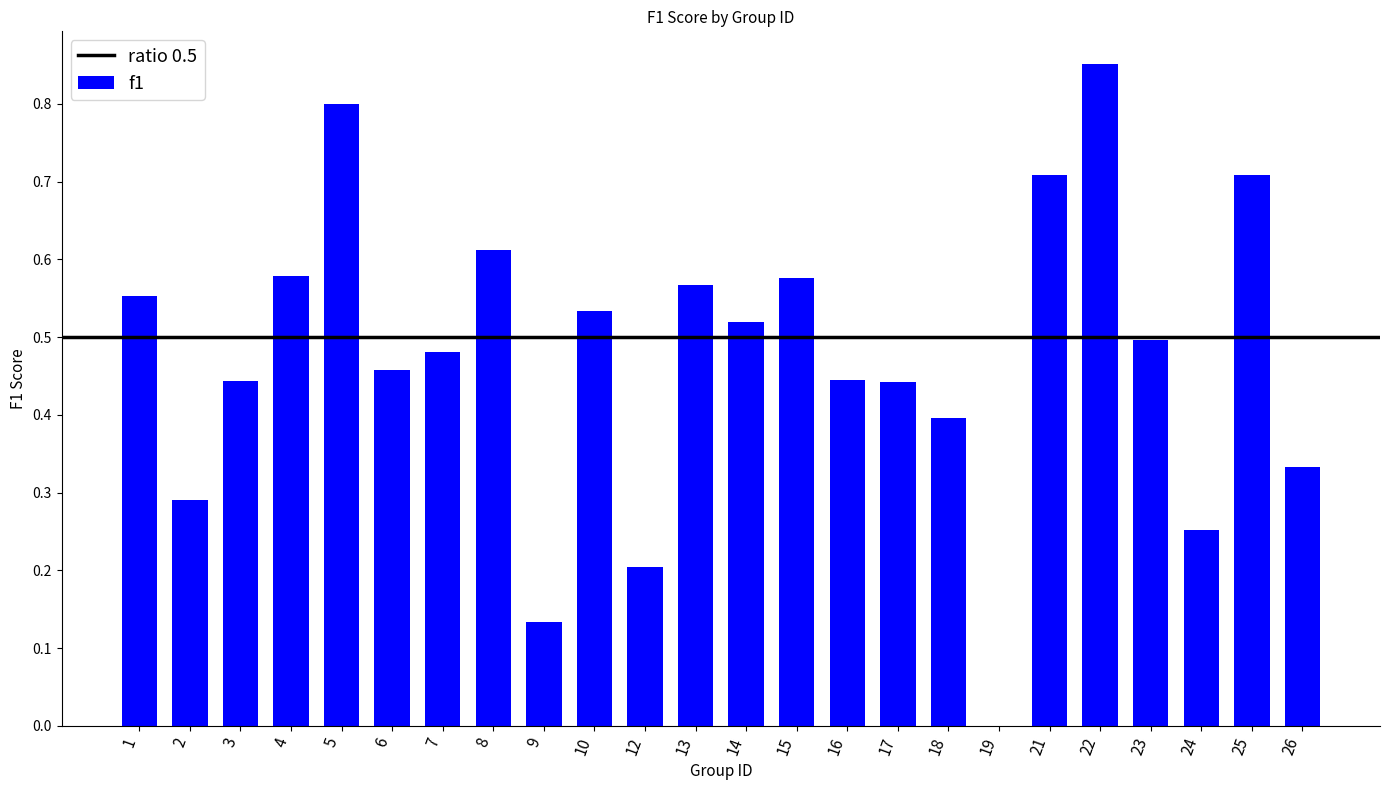

What is the sum of all values?

11.4